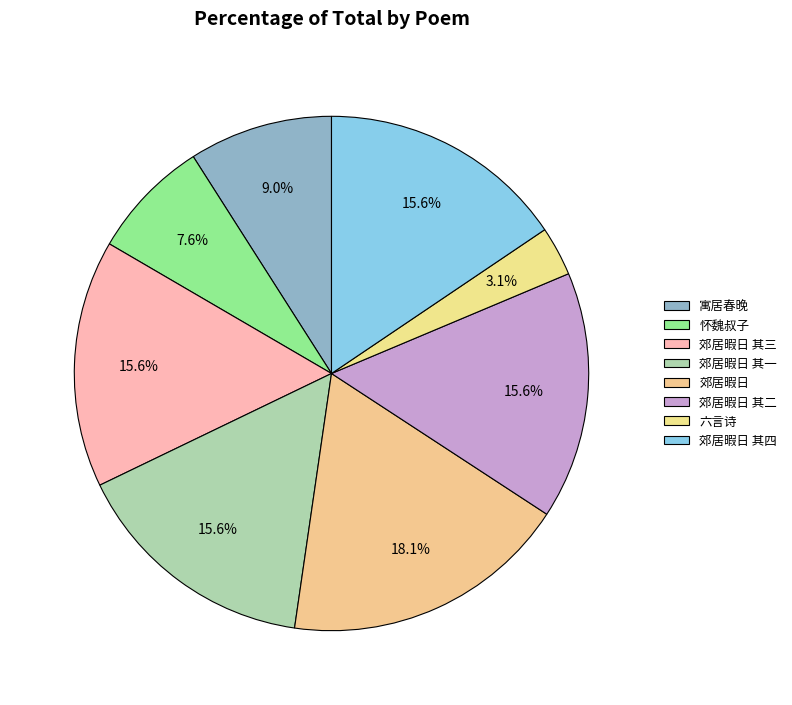

How many segments does this pie chart have?

8